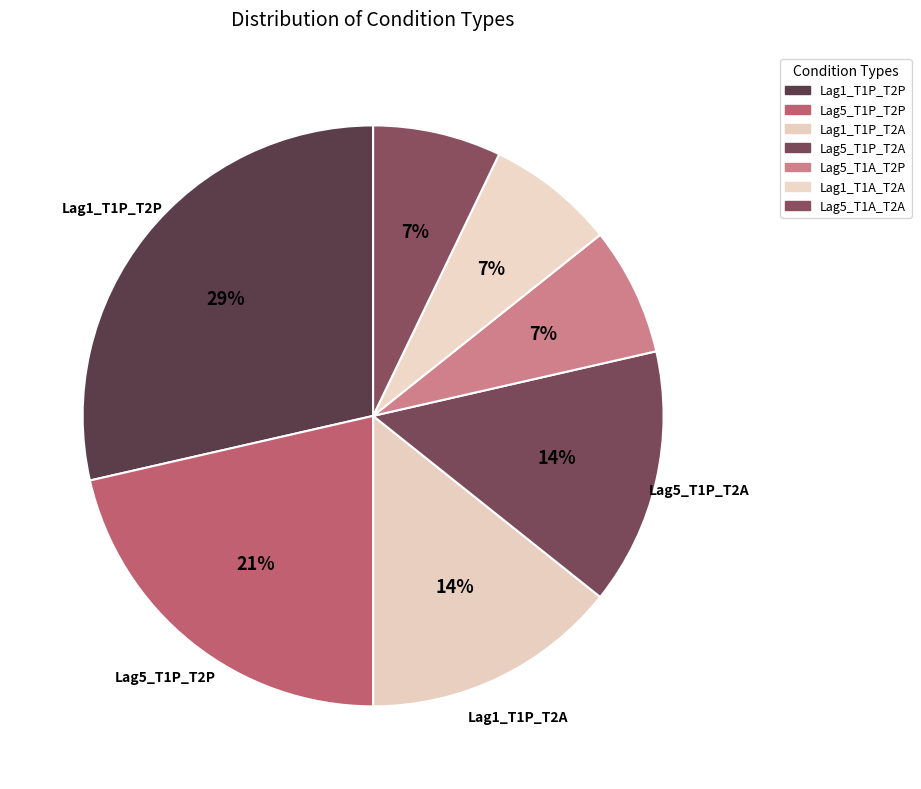

How many slices are in this pie chart?

7